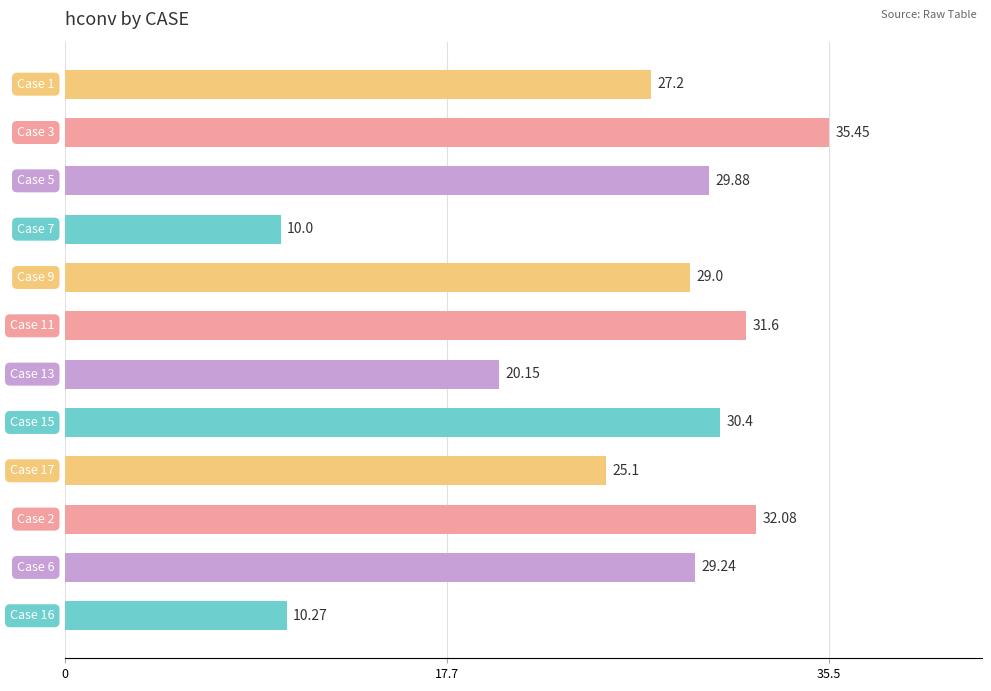

What is the difference between the maximum and second lowest values?

25.2